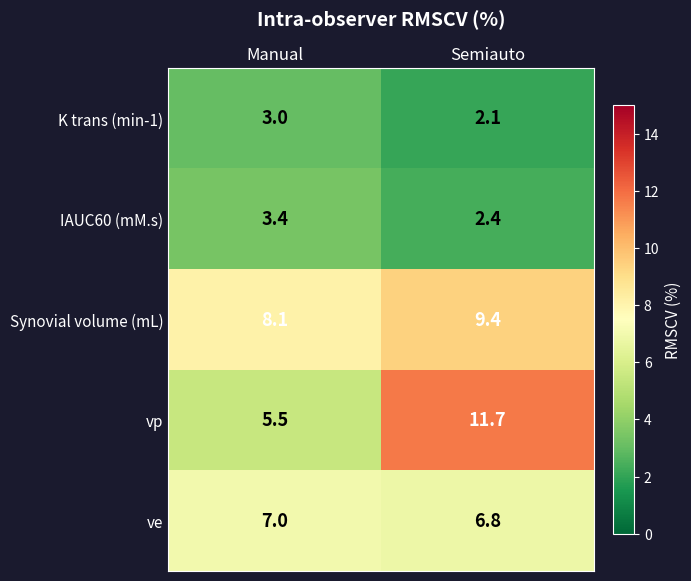

What is the sum of the vp values at Manual and Semiauto?

17.2